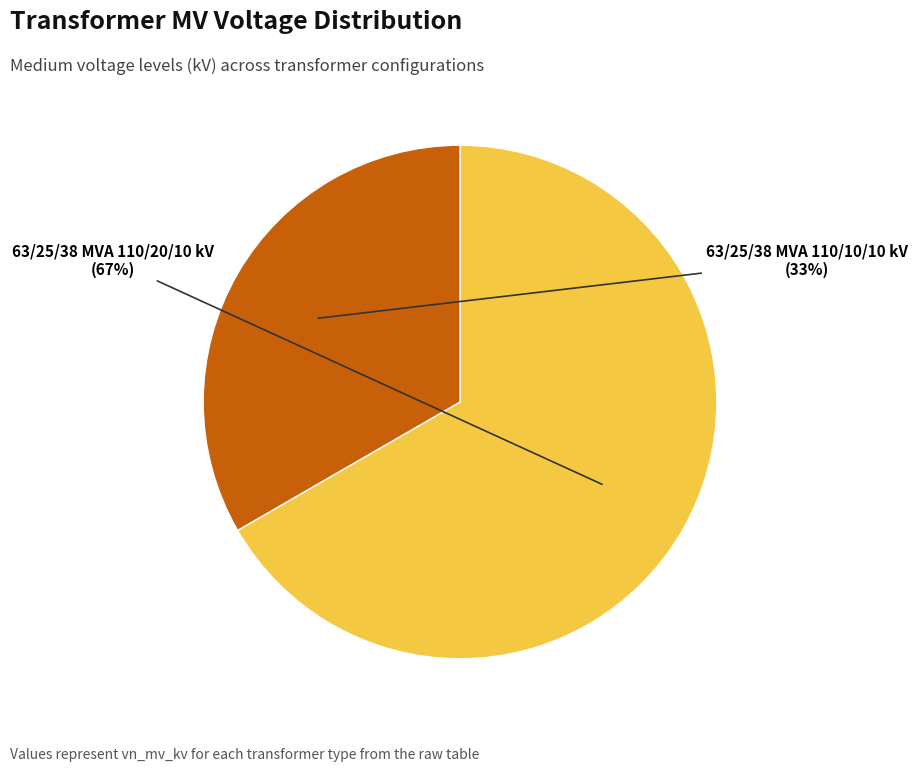

Does any single category account for the majority?

Yes